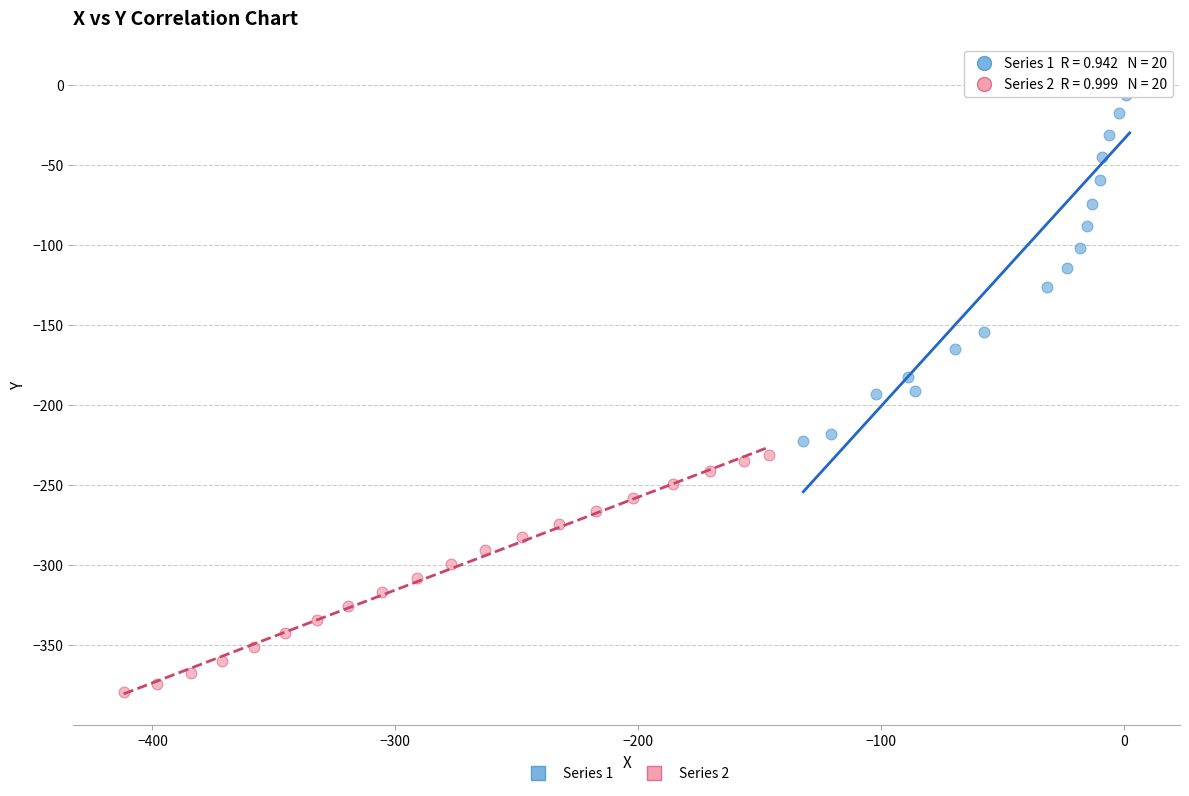

What are all the series names shown in the legend?

Series 1, Series 2